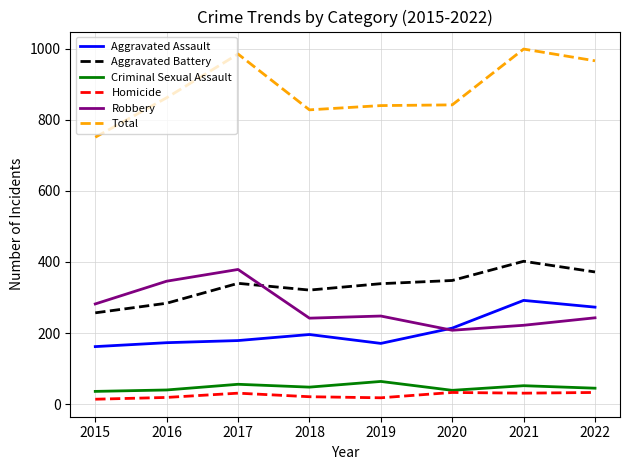

Which series has the largest total across all categories?

Total